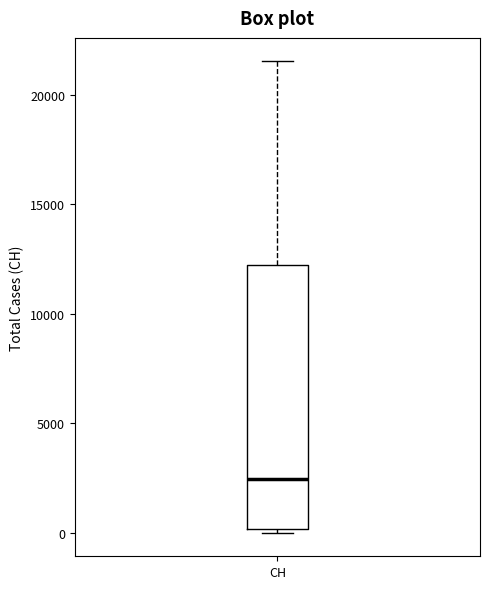

Read this box plot against the y-axis: the position of the median line, the range covered by the box, and the ends of both whiskers. The values are not printed on the chart, so give them approximately, as read against the axis.

median 2500, box 0 to 12000, whiskers 0 (just below the box's lower edge) to 21500